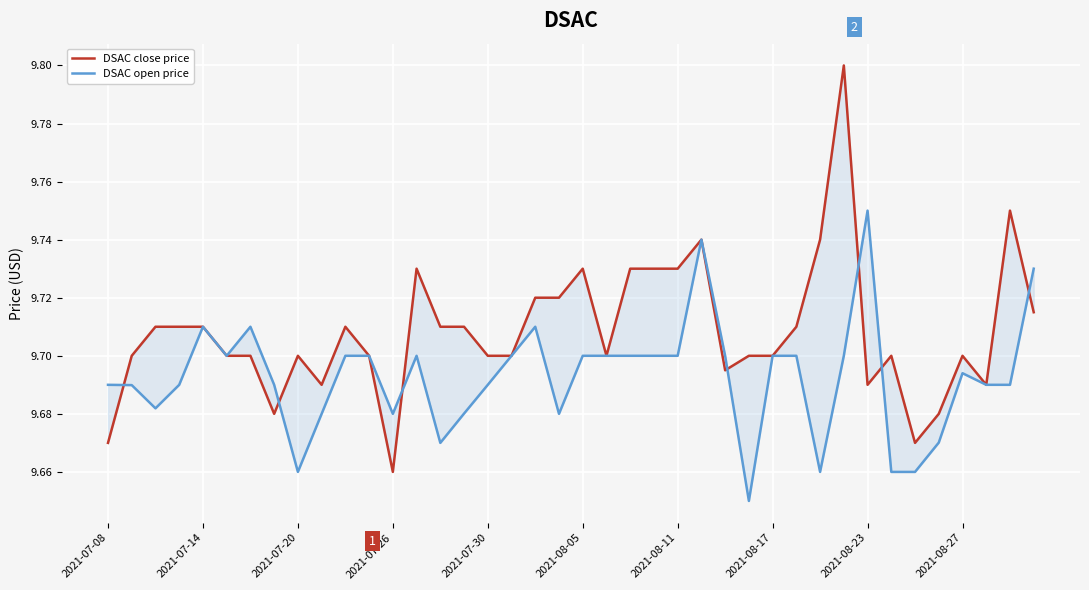

The DSAC open price series shows 9.7 at 2021-08-11. True or false?

True